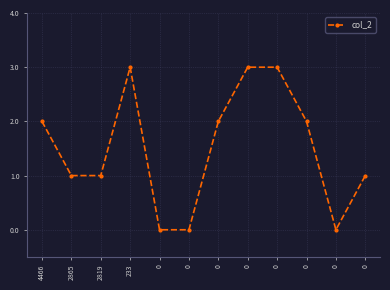

How many data points are less than 2?

6